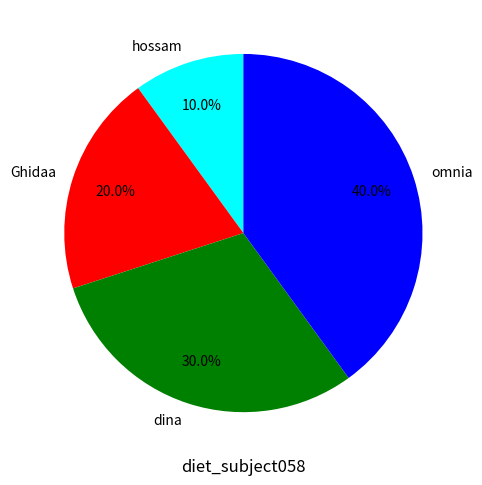

Is there a majority slice in this chart?

No